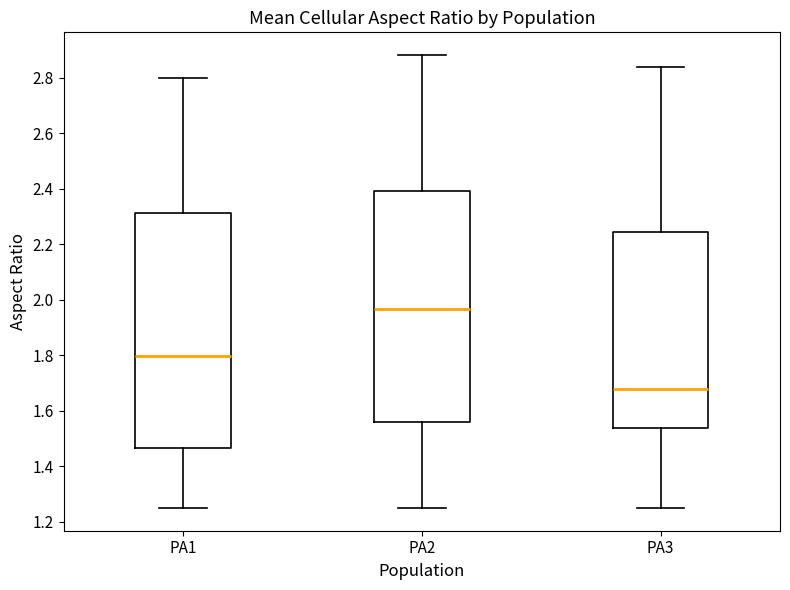

Reading left to right, transcribe this box plot: for each box, give where its median line is, the range the box spans, and where its two whiskers end, as read against the y-axis. The values are not printed on the chart, so give them approximately, as read against the axis.

PA1: median 1.80, box 1.46 to 2.32, whiskers 1.24 to 2.80
PA2: median 1.96, box 1.56 to 2.40, whiskers 1.24 to 2.88
PA3: median 1.68, box 1.54 to 2.24, whiskers 1.24 to 2.84